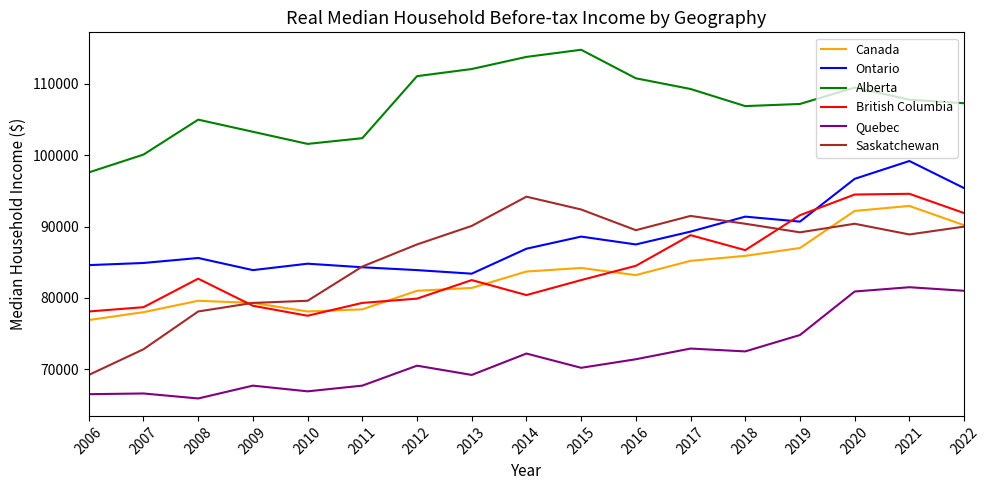

What is the approximate value of Canada at 2012, to the nearest 100?

81000